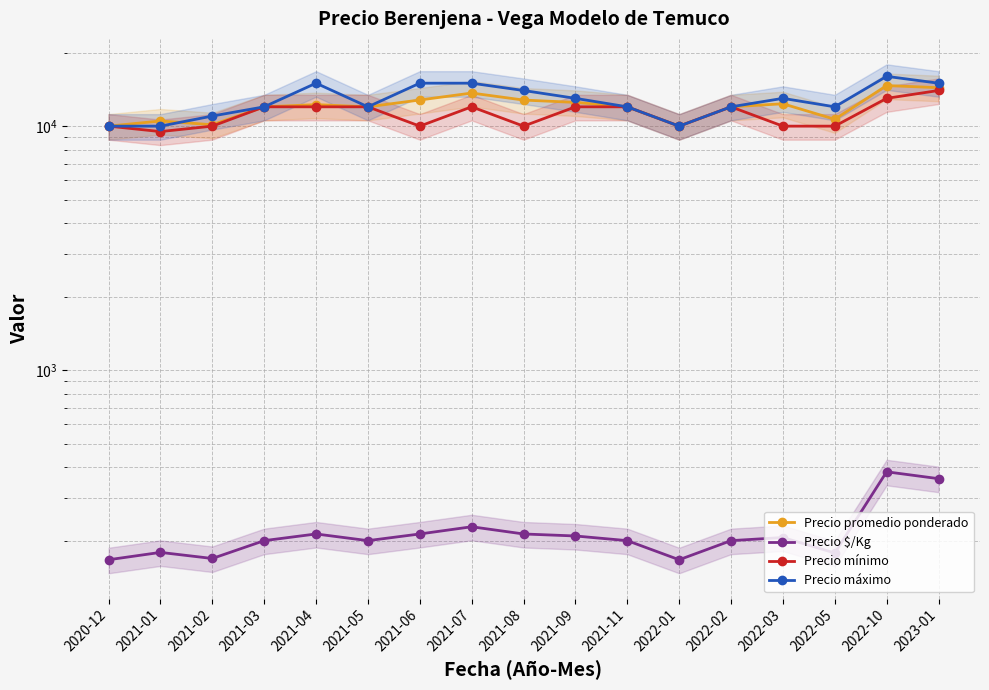

At which category is the sum across all series the highest?

2022-10